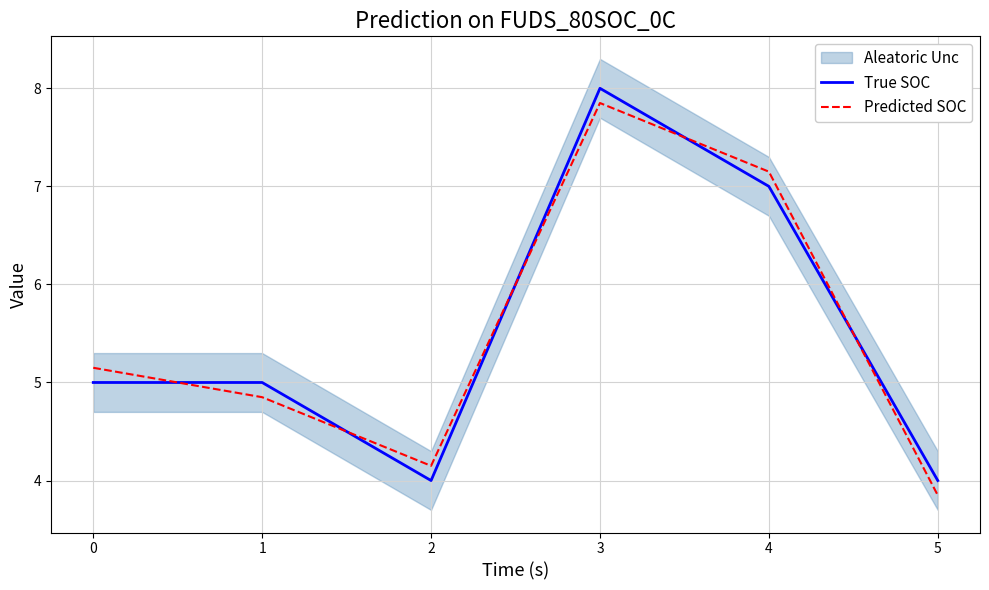

True or false: Predicted SOC and True SOC intersect in this chart.

True